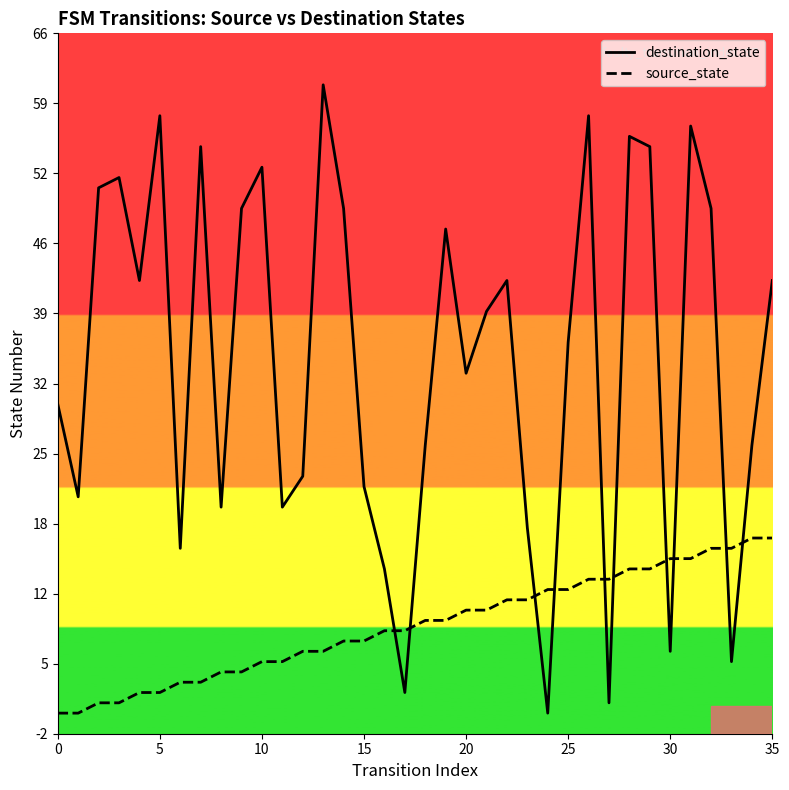

What is the value of the destination_state point at the 34th from the left?

5